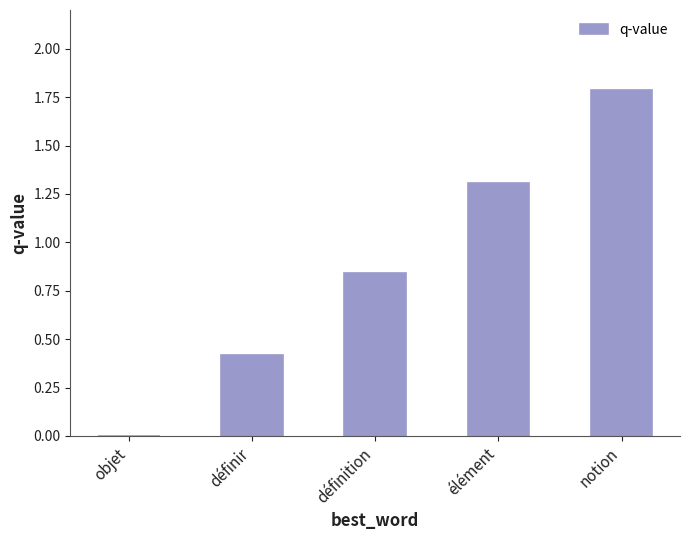

Is it true that the value at définition is 0.4?

False